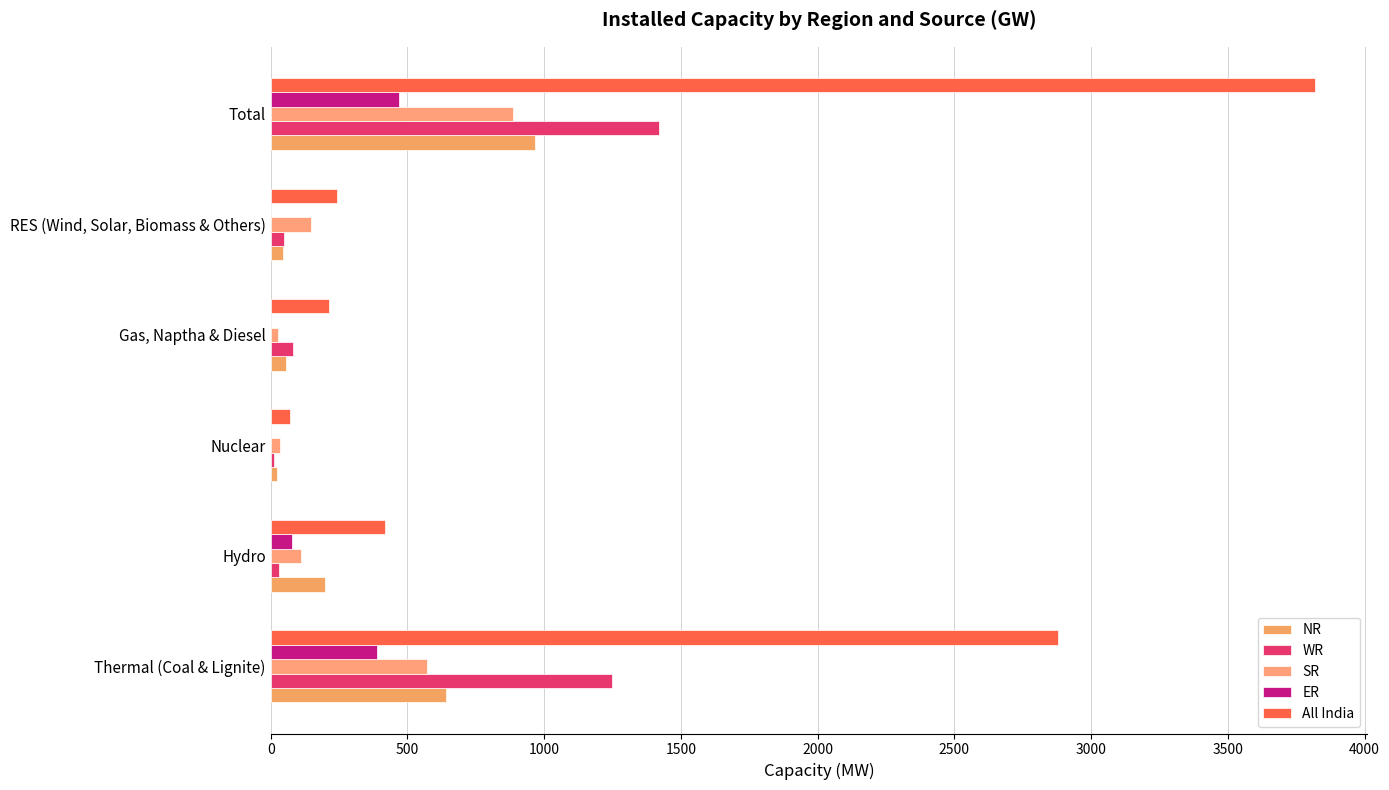

What is the average value of the WR series?

474